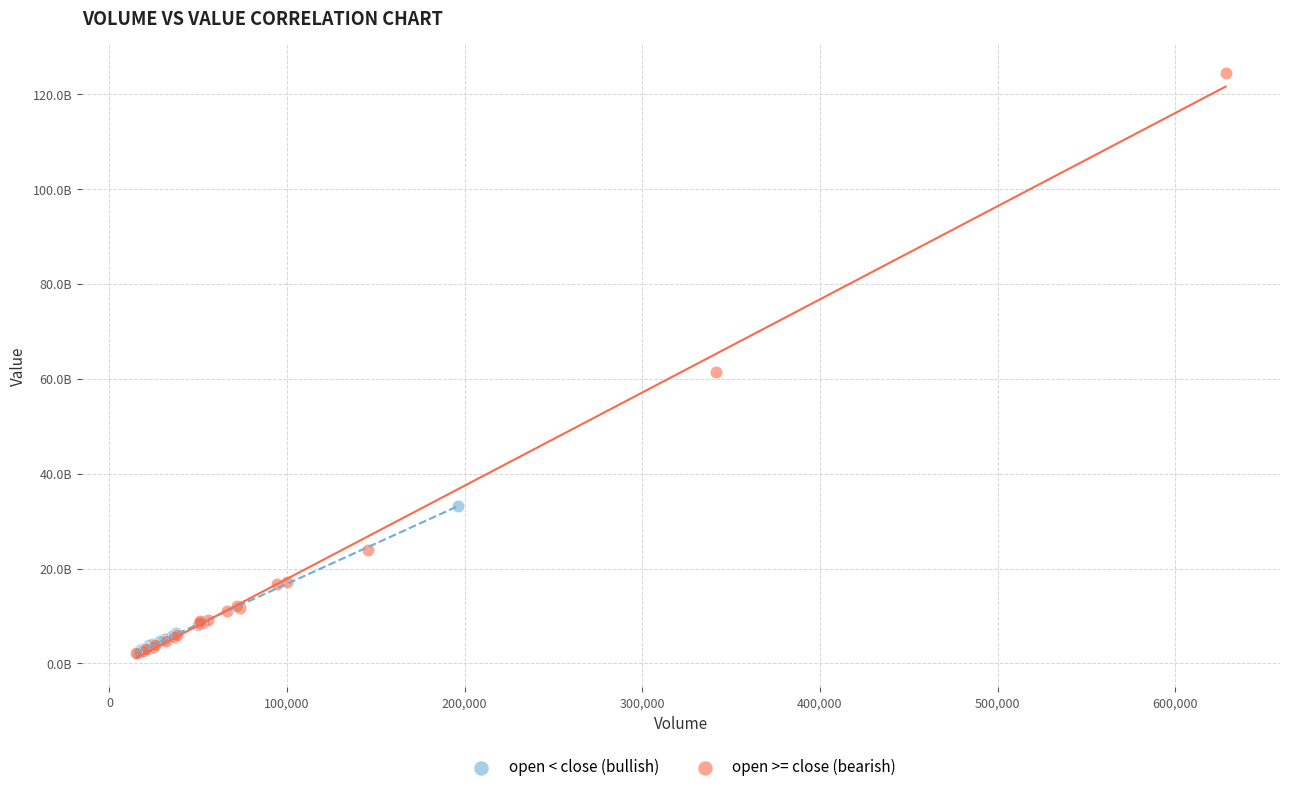

What are all the series names shown in the legend?

open < close (bullish), open >= close (bearish)